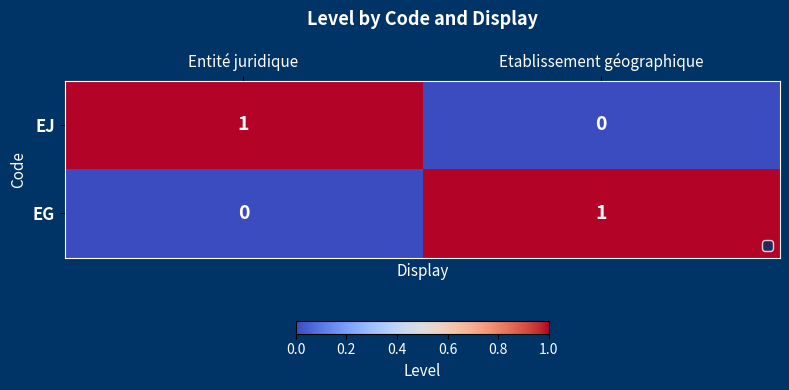

At which label does EJ reach its peak?

Entité juridique